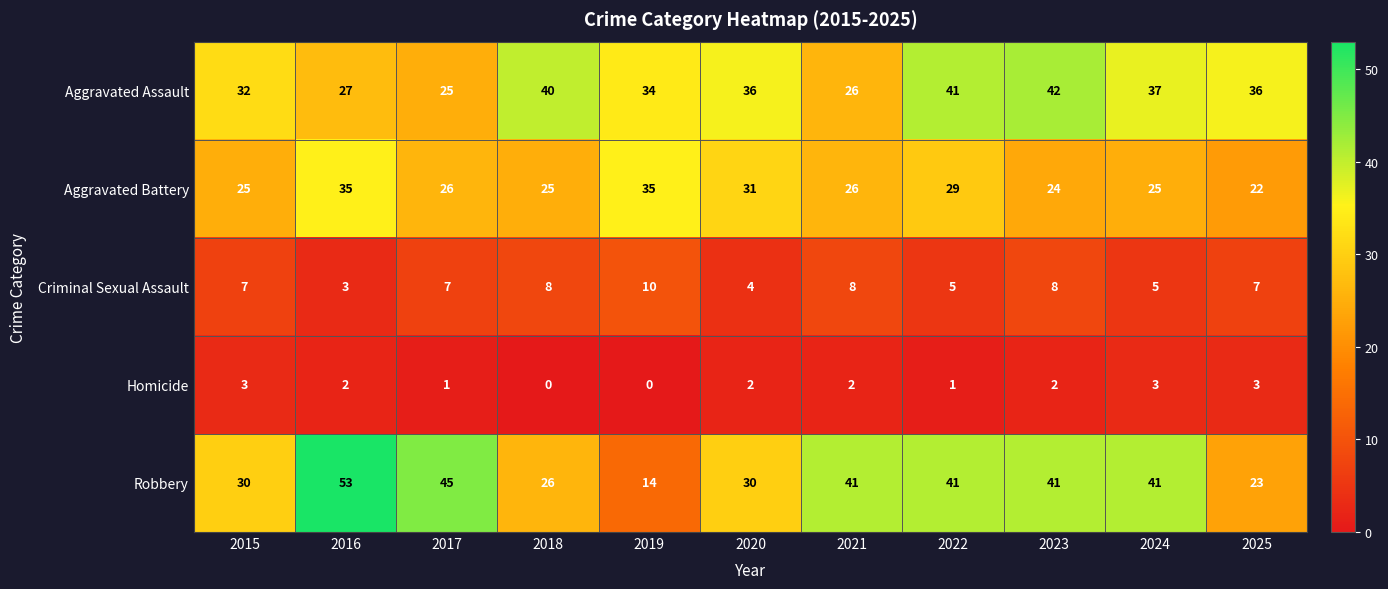

What value does the Aggravated Battery series have at 2025, to the nearest 10?

20